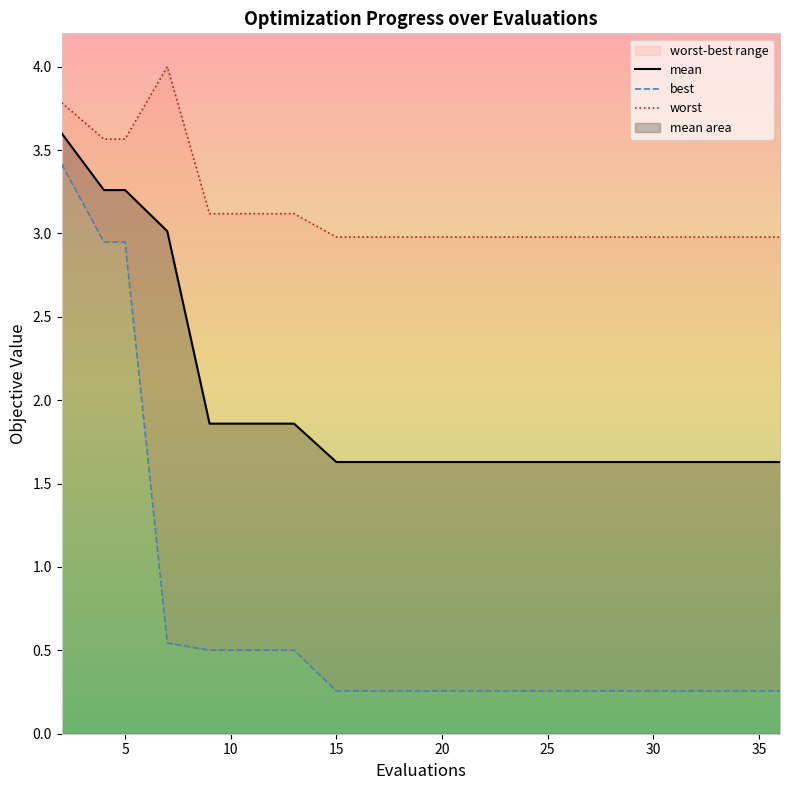

Does the chart display data point markers on the line(s)?

No